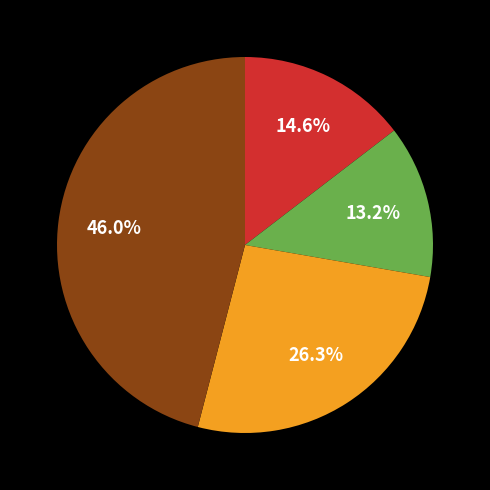

Is there any slice that represents more than half of the pie?

No